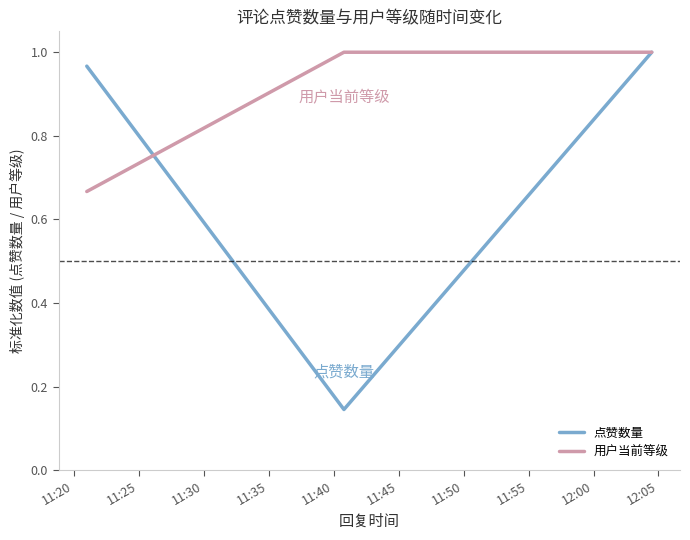

Rank the series by their average value, from lowest to highest.

点赞数量, 用户当前等级